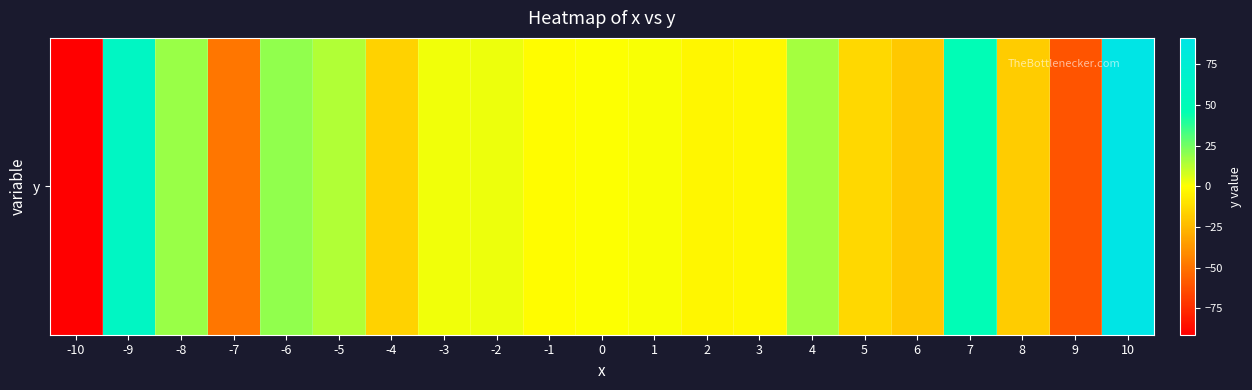

List the labels in order of value, smallest first.

-10, 9, -7, 6, 8, -4, 5, 2, 3, -1, 0, 1, -3, -2, -5, 4, -8, -6, 7, -9, 10